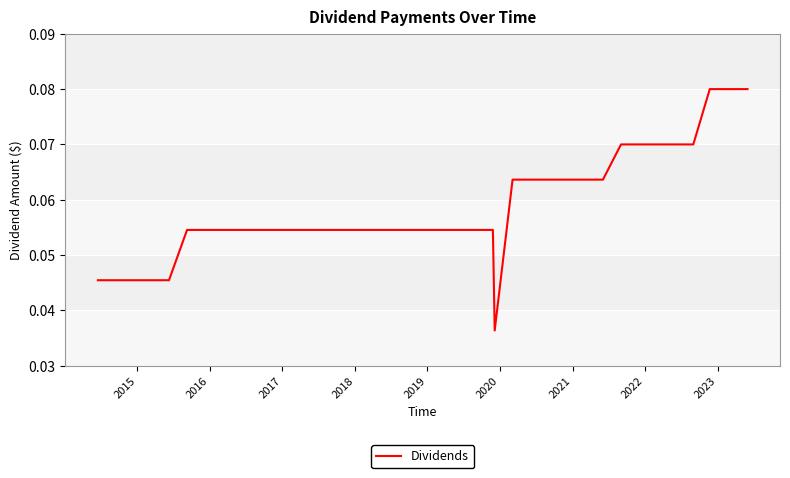

How many categories are shown in the chart?

38